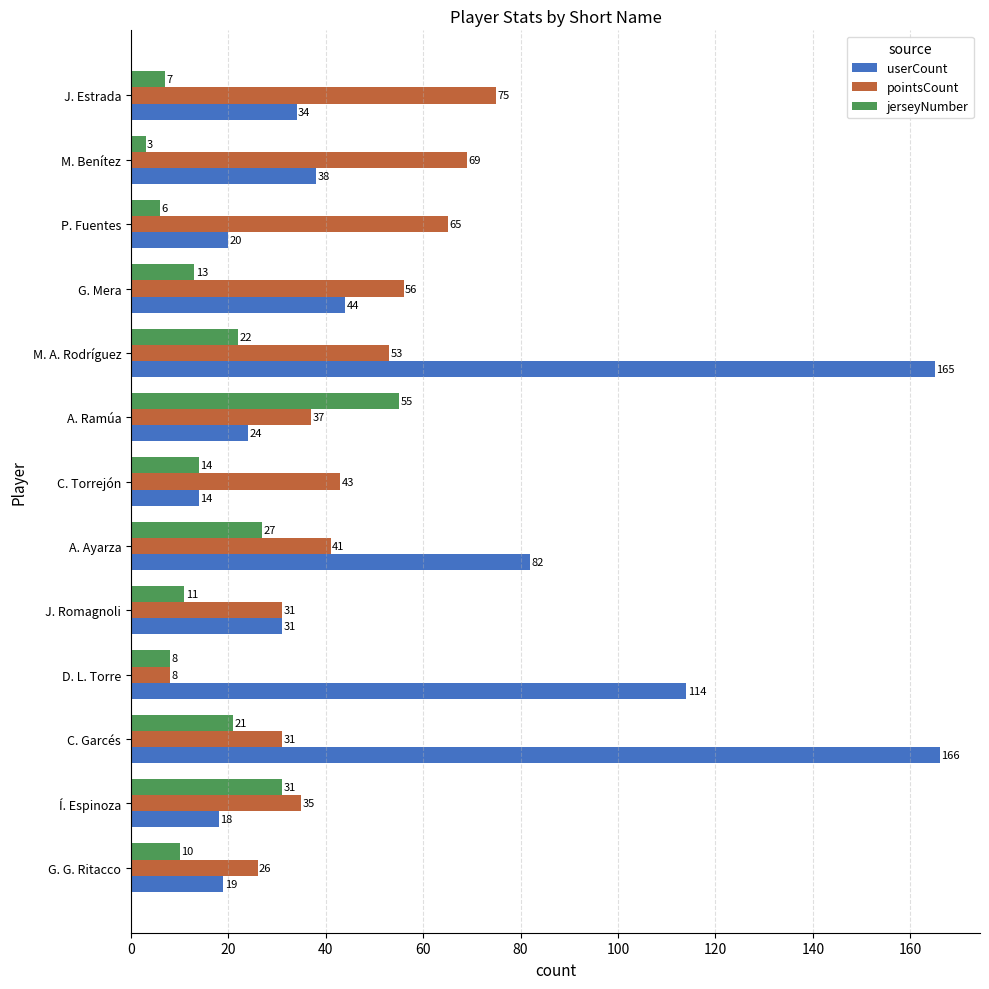

The userCount series shows 20 at P. Fuentes. True or false?

True